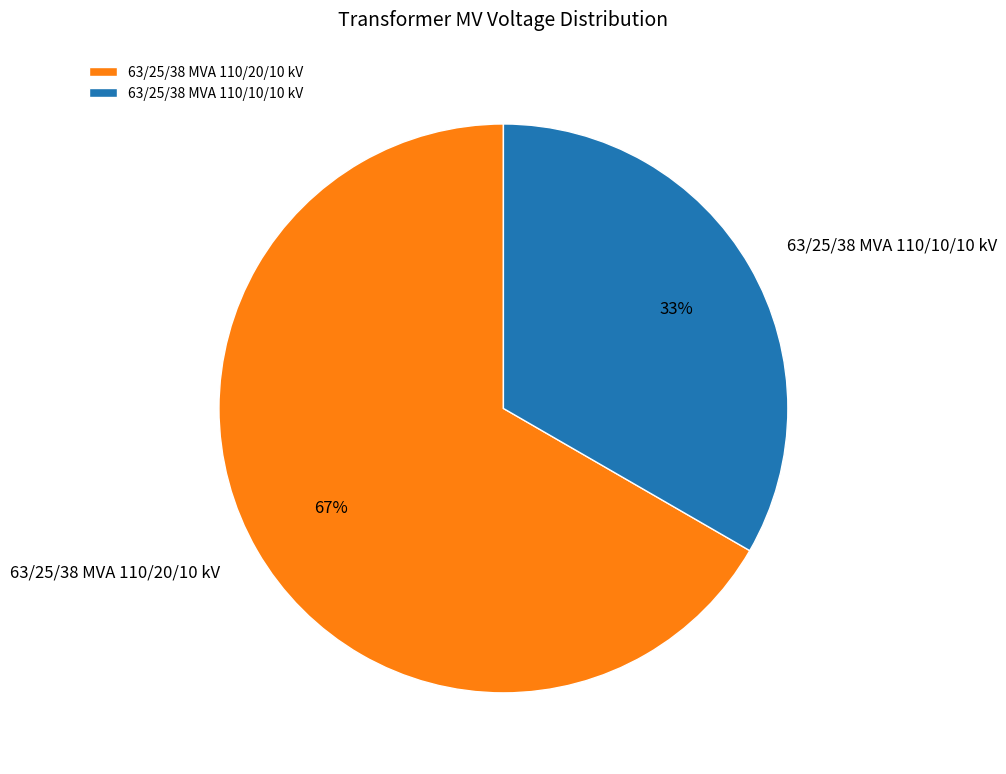

Which slice represents more than half of the pie?

63/25/38 MVA 110/20/10 kV